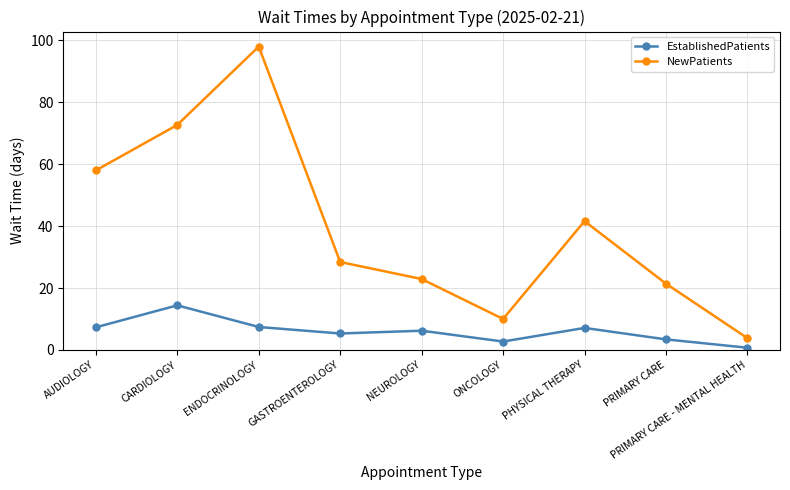

Which label corresponds to the smallest value in the chart?

PRIMARY CARE - MENTAL HEALTH